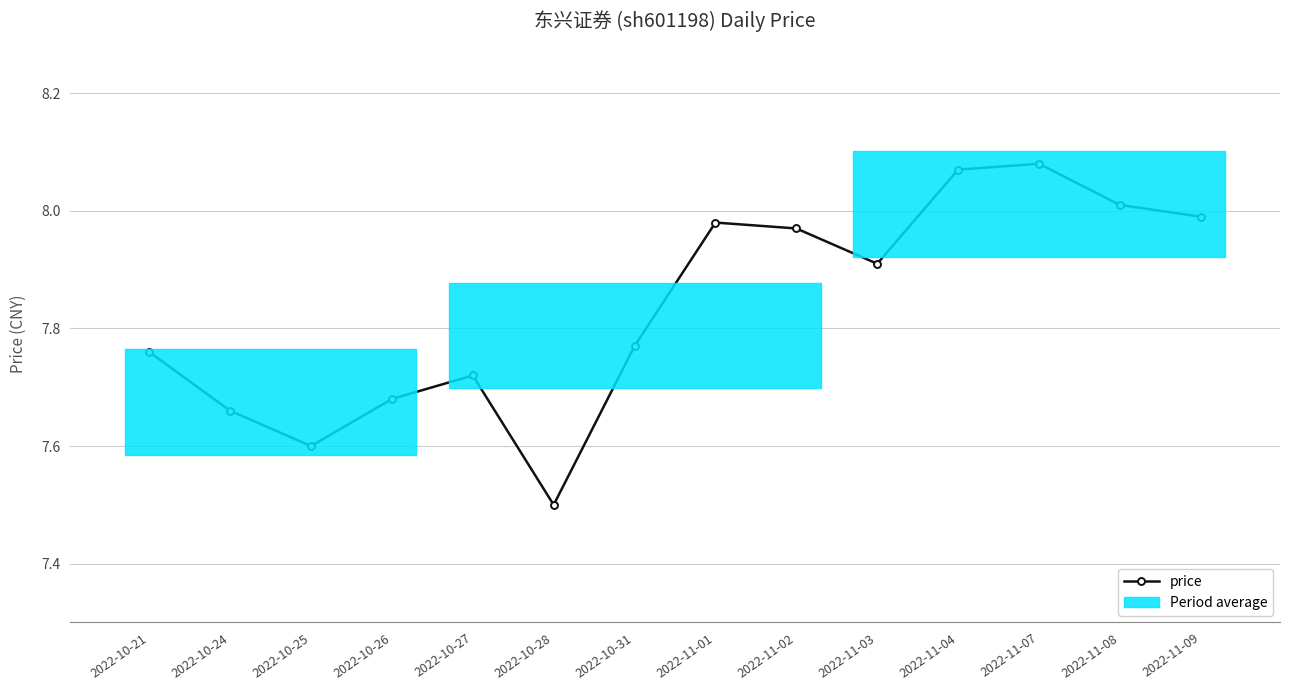

What is the smallest value displayed?

7.5